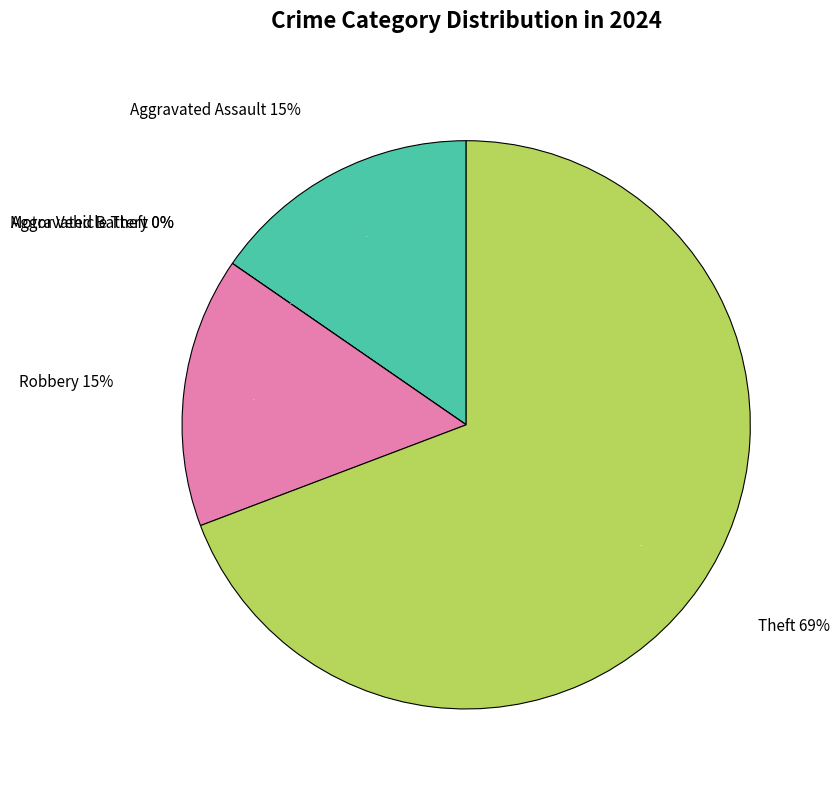

How many segments does this pie chart have?

5